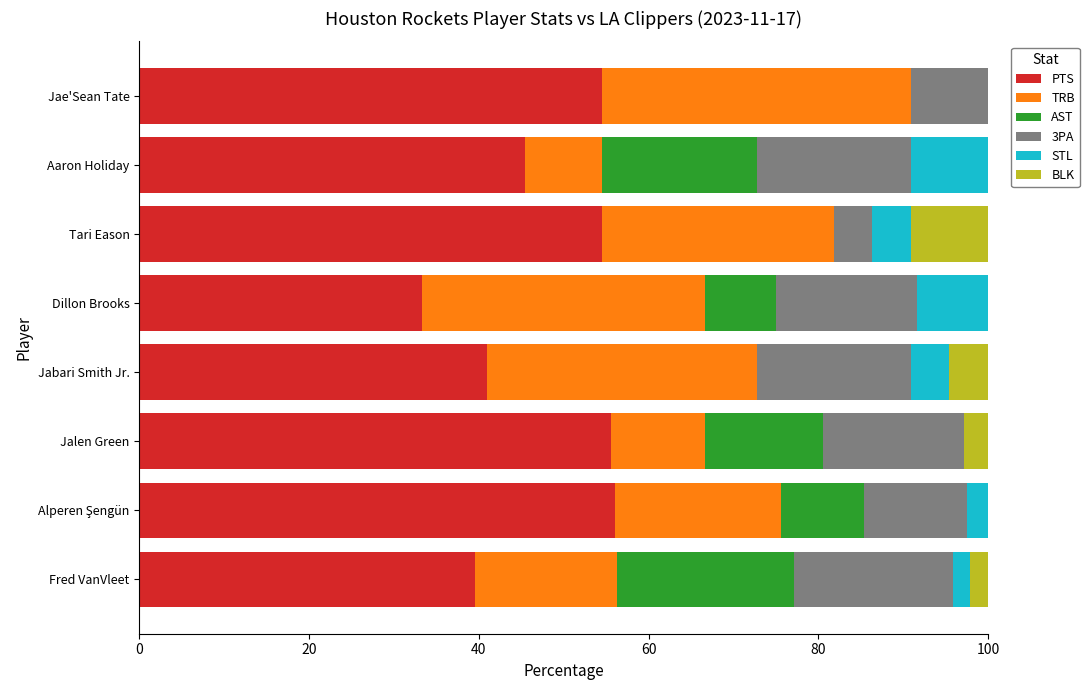

What is the maximum value for PTS?

56.1